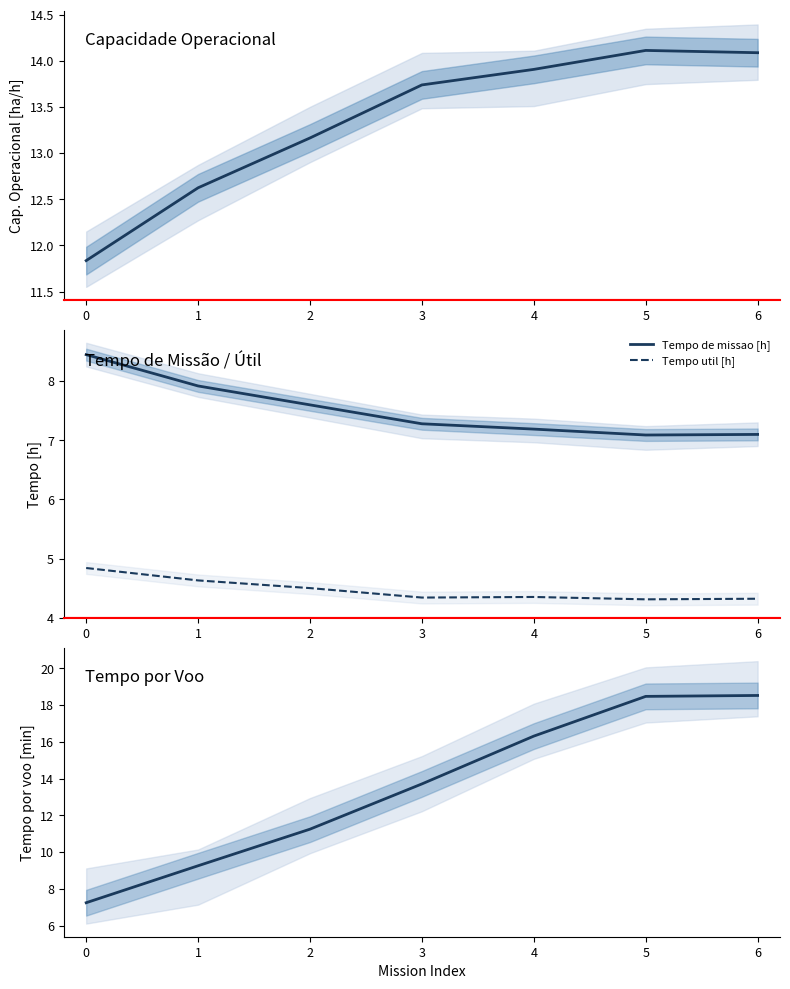

What is the value of the Tempo util [h] point at the 4th from the left?

4.3